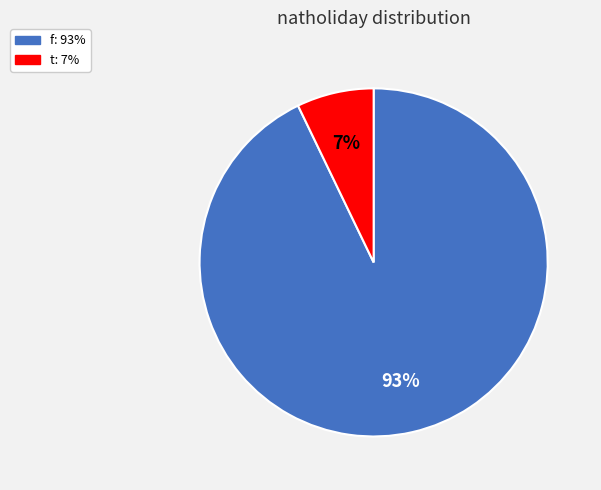

What is the ratio of the value at t to the value at f?

0.1